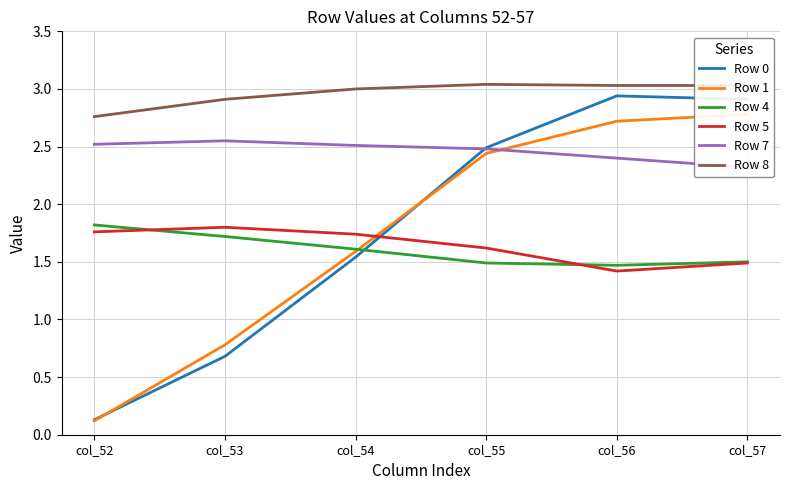

What is the sum of all Row 0 values?

10.7